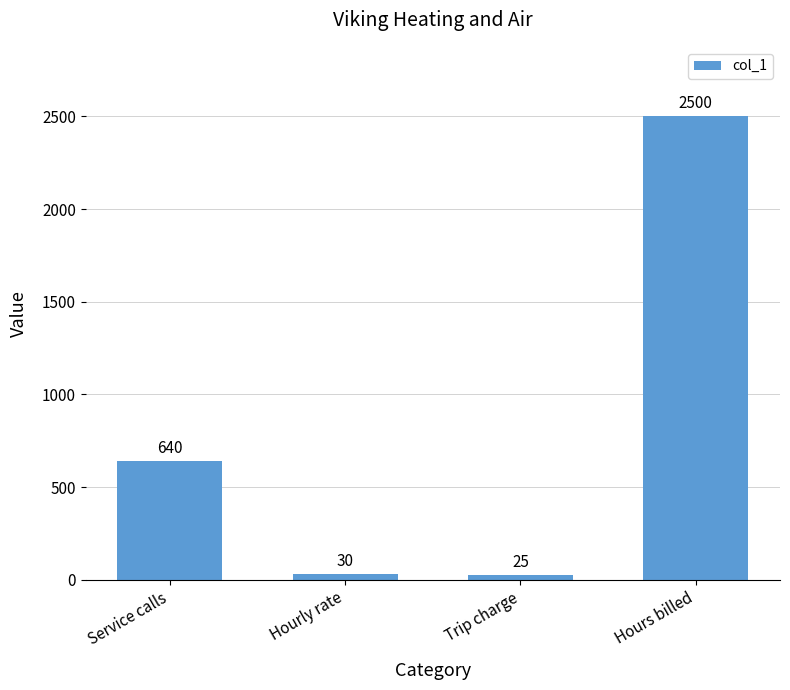

Are the bars grouped side by side (vs. stacked)?

No